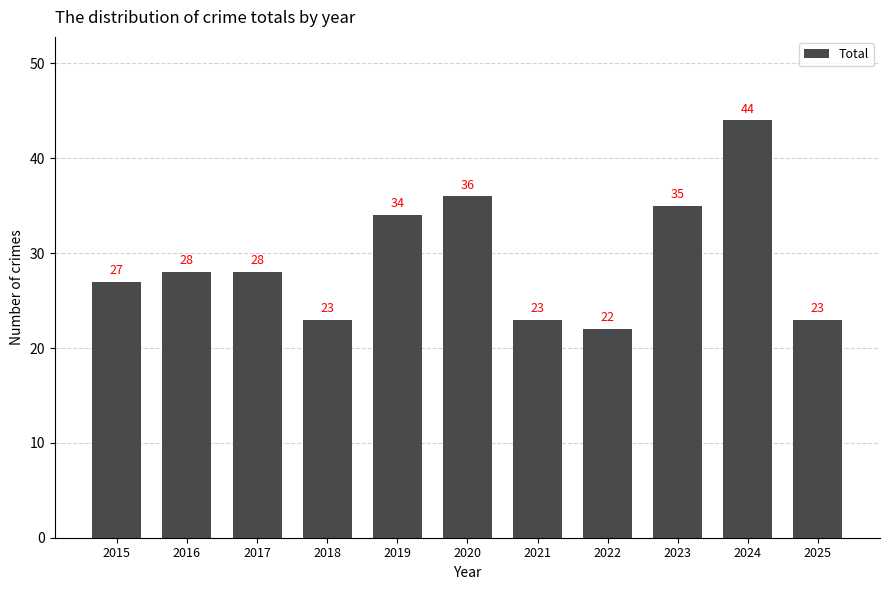

What is the sum of the values at 2016 and 2015?

55